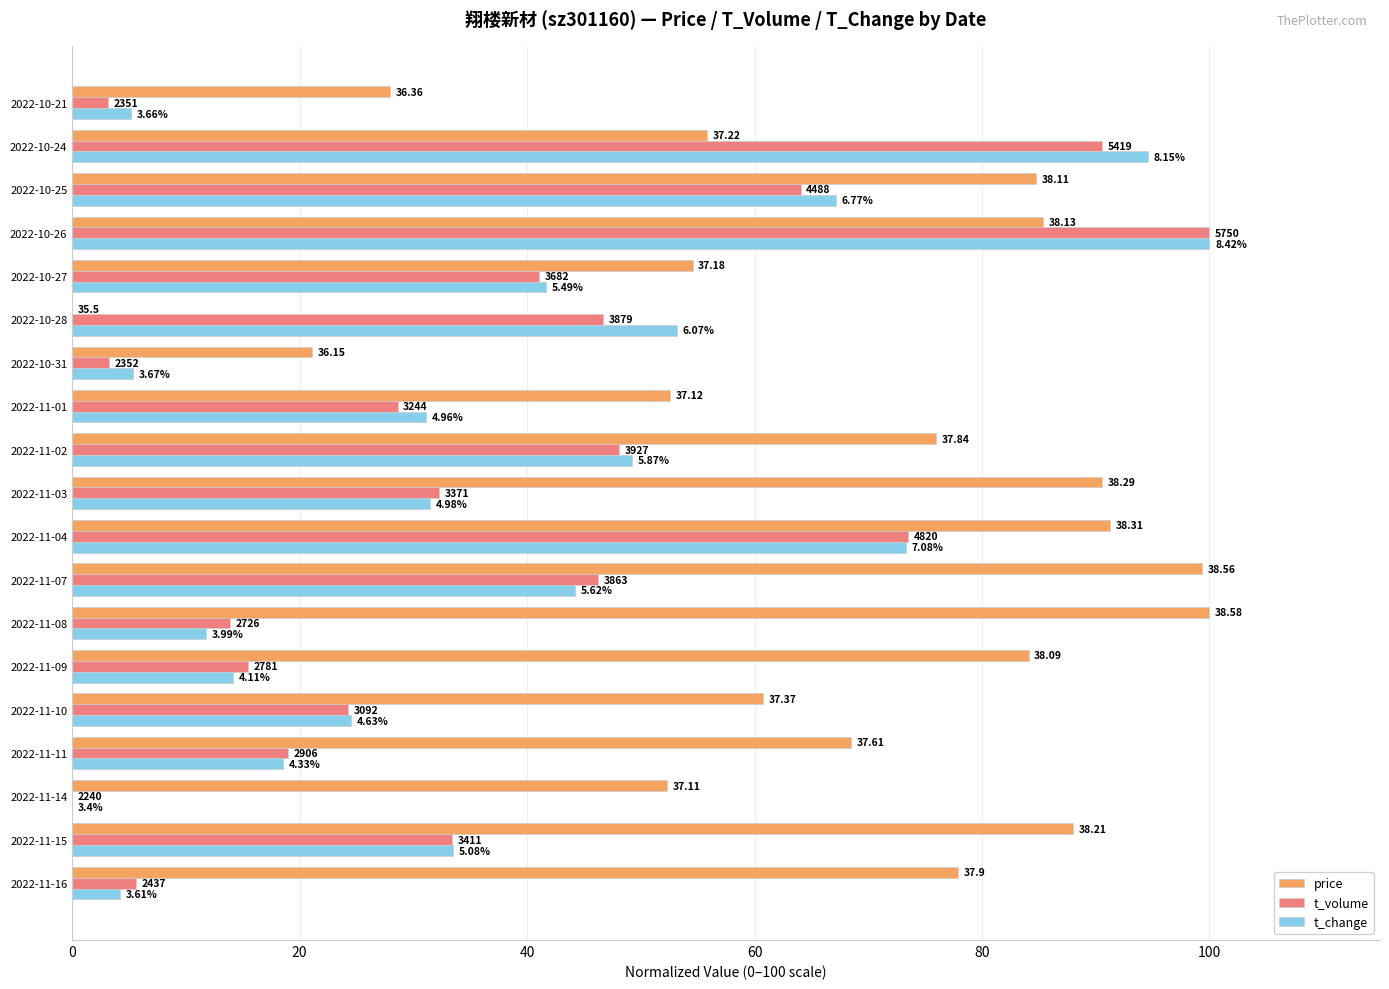

What is the difference between the maximum and minimum values in the t_volume series?

100.0